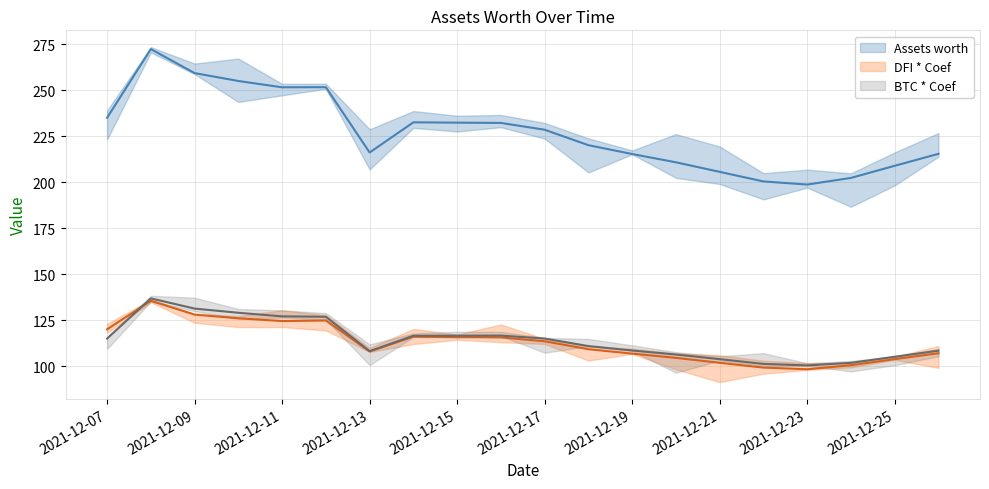

What is the approximate value of DFI * Coef at 2021-12-14?

116.0